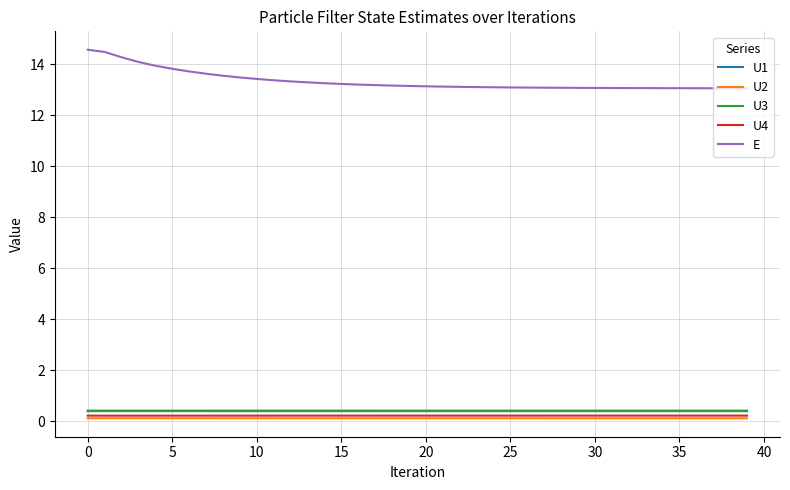

Which series has the largest range (max minus min)?

E